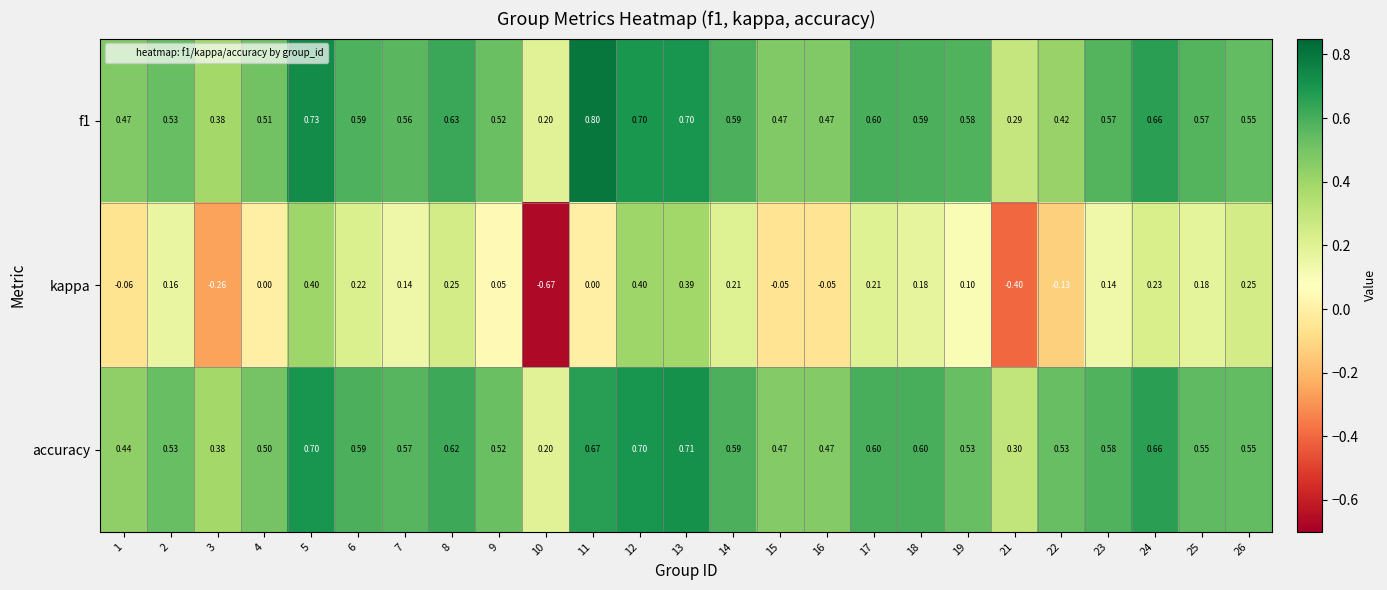

Is the value of kappa at 8 greater than the value of f1 at 25?

No